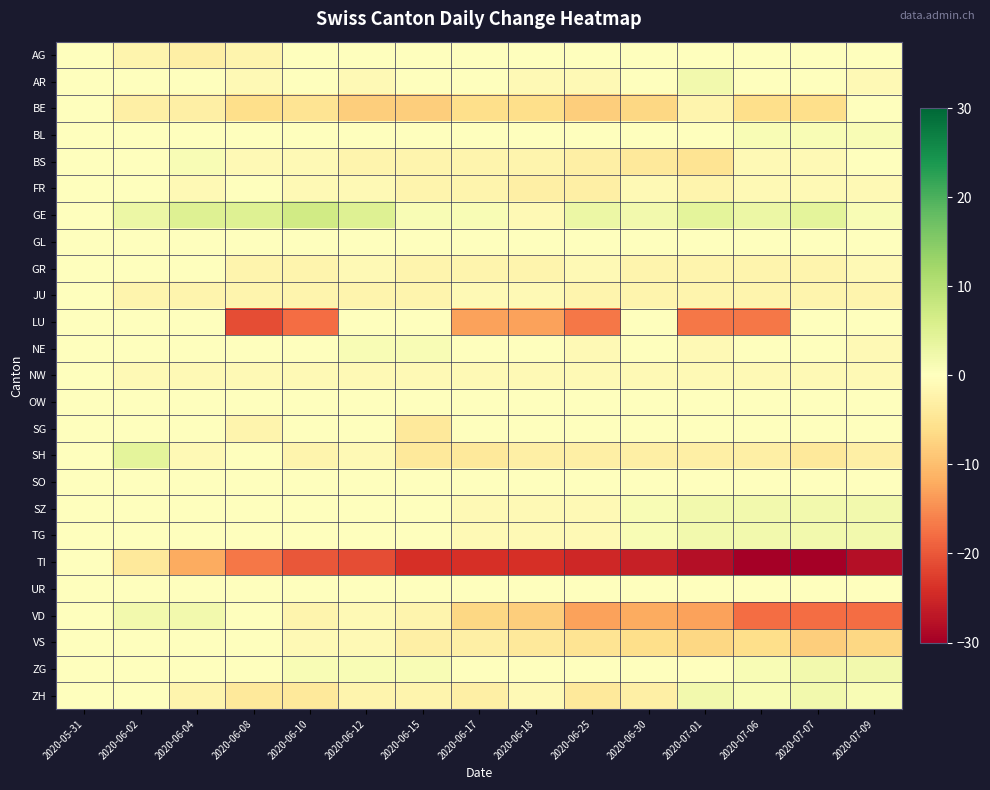

What is the spread (max minus min) of values at 2020-07-06?

33